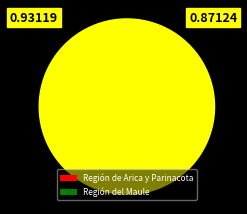

Is it true that 90 is 6% of the pie?

True